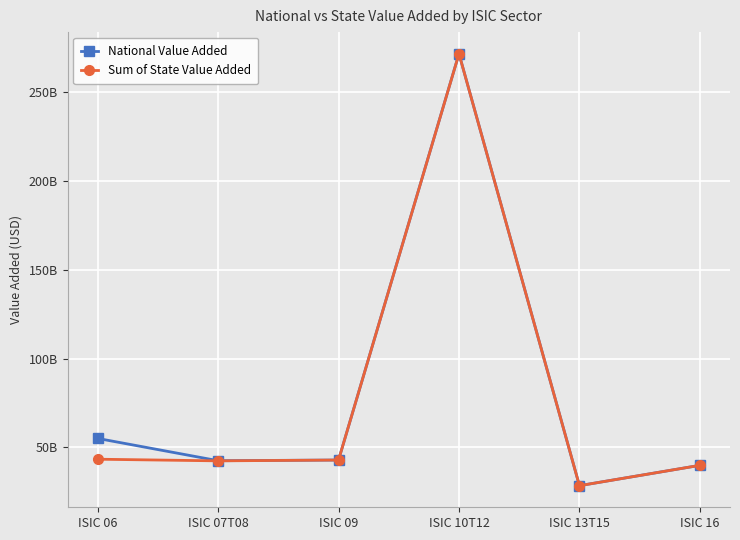

What are all the series names shown in the legend?

National Value Added, Sum of State Value Added